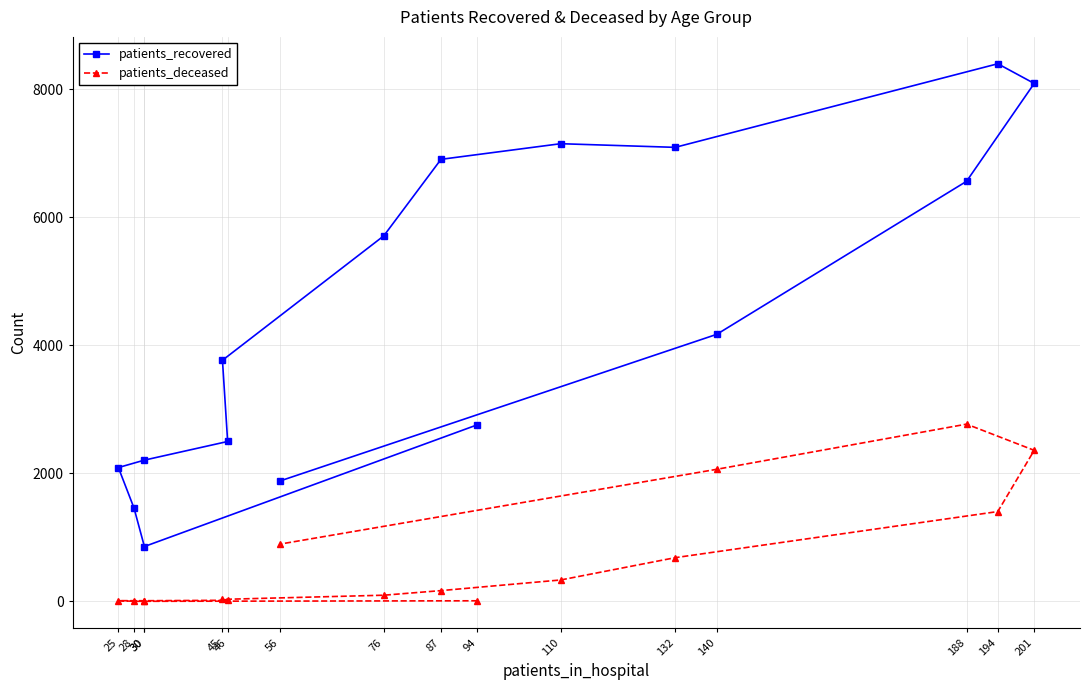

What is the difference between the second highest and second lowest values in the patients_recovered series?

6628